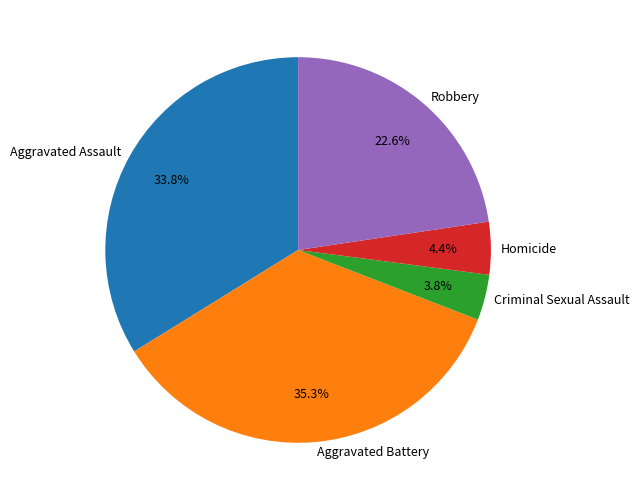

Is there any slice that represents more than half of the pie?

No